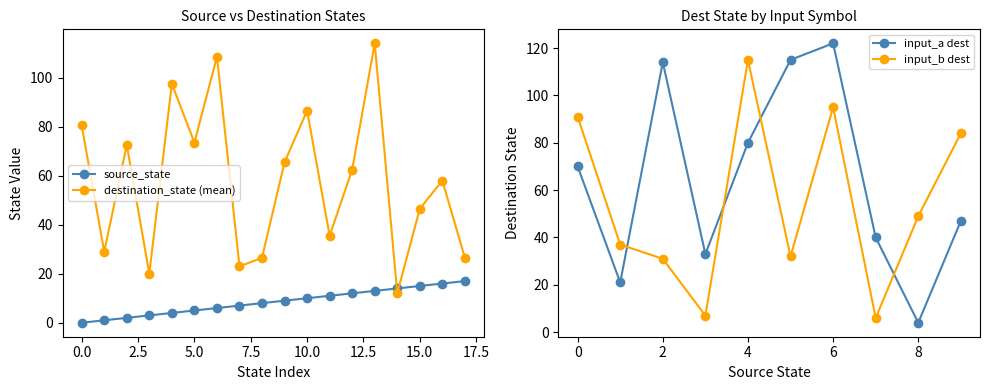

Which series has the largest total across all categories?

destination_state